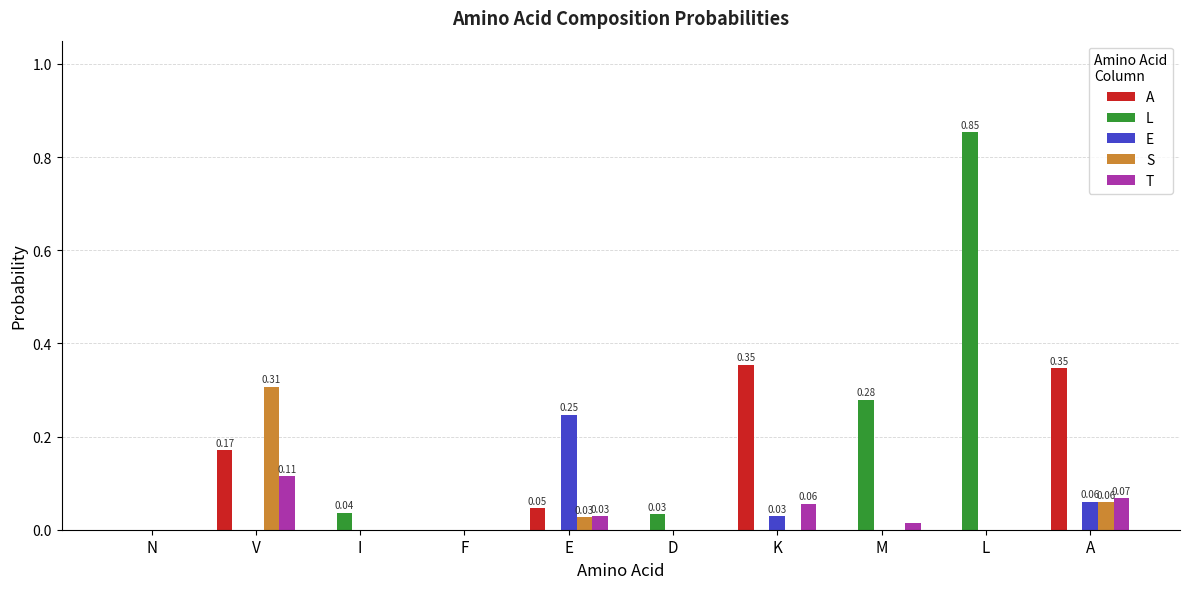

At which category is the sum across all series the highest?

L